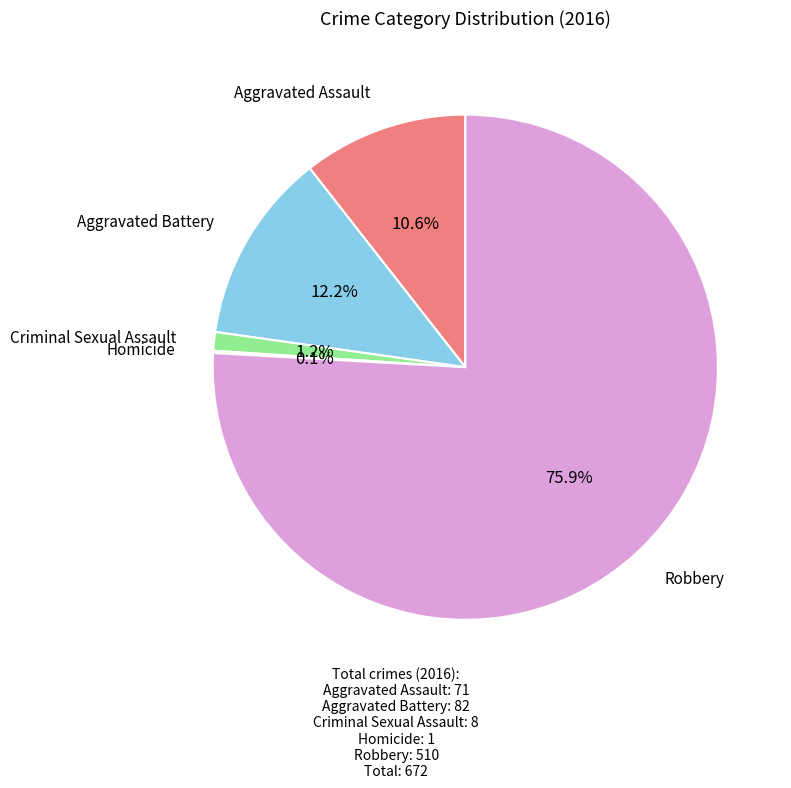

Is there a majority slice in this chart?

Yes